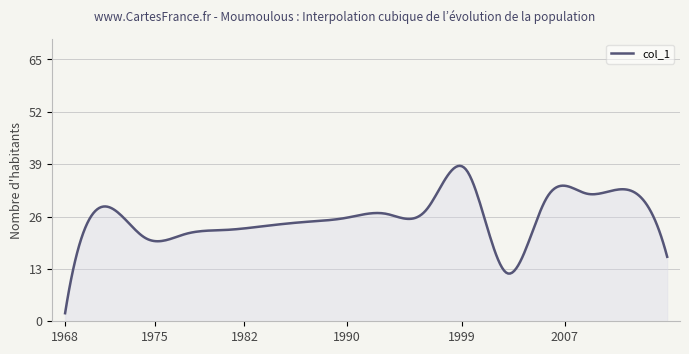

Does the chart display data point markers on the line(s)?

No